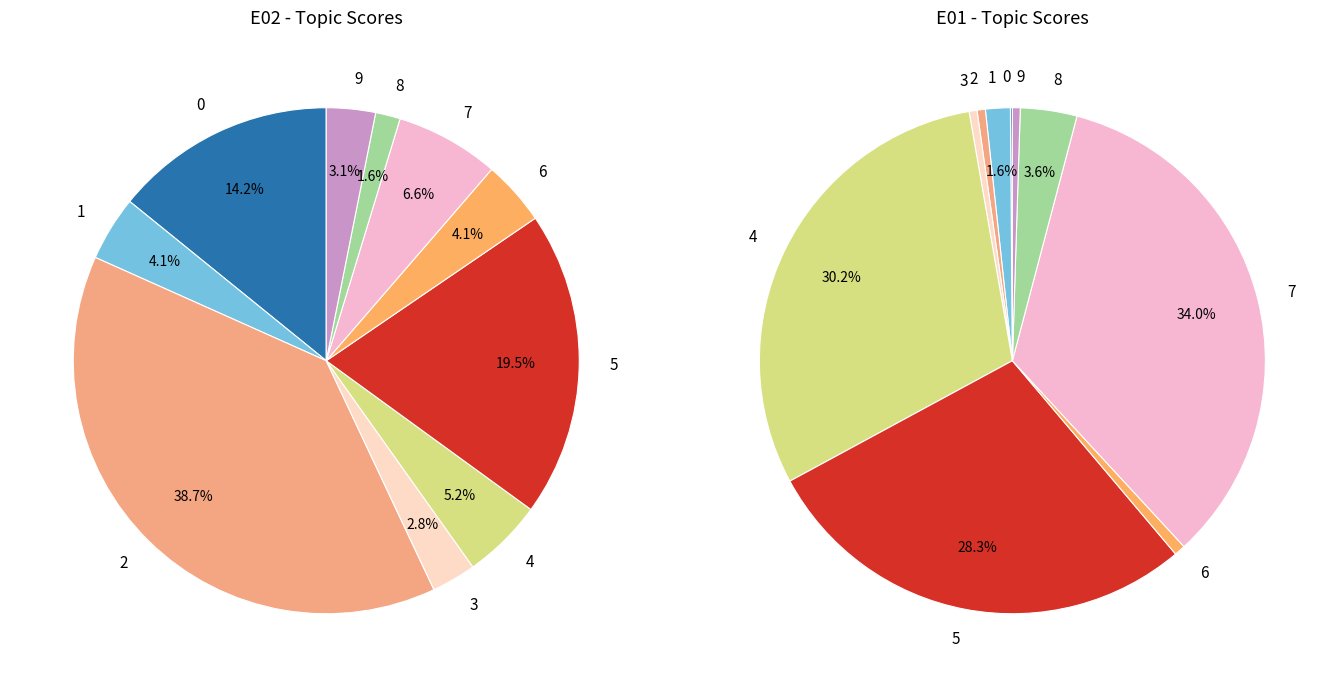

What portion of the pie excludes 1?

95.9%